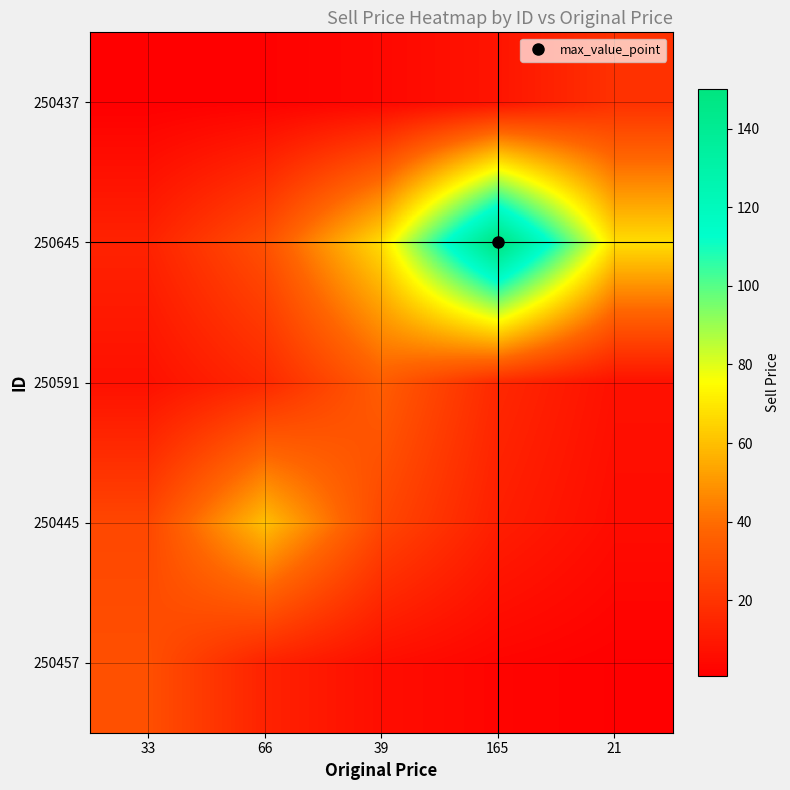

Rank the series at 21 from highest to lowest value.

250645, 250437, 250591, 250445, 250457